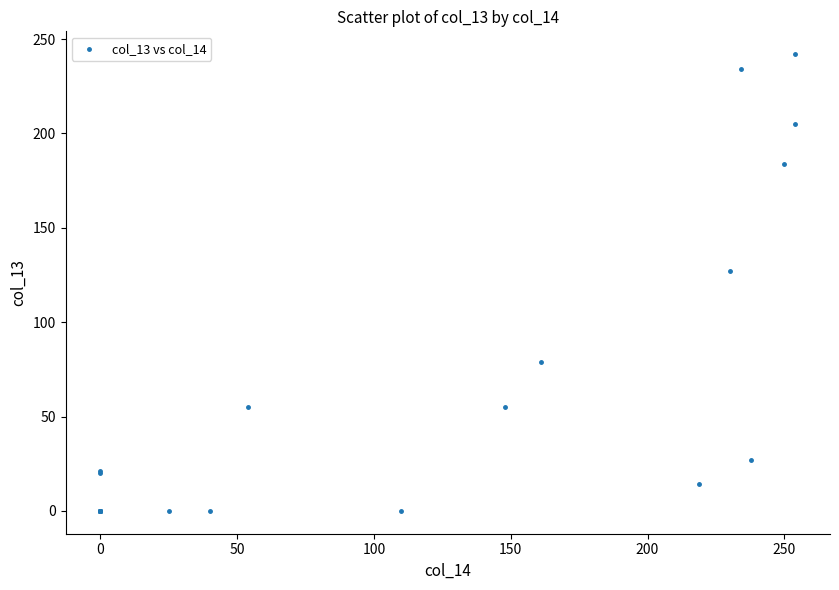

What Y value in the scatter plot is closest to 121?

127